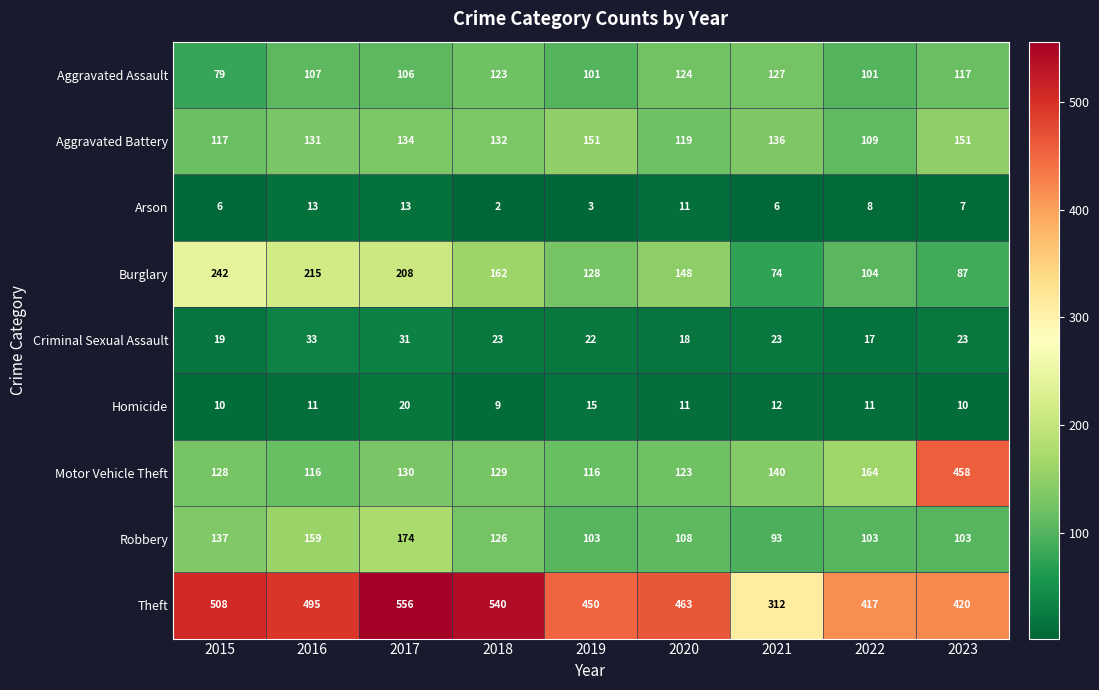

What is the total value across all series at 2018?

1246